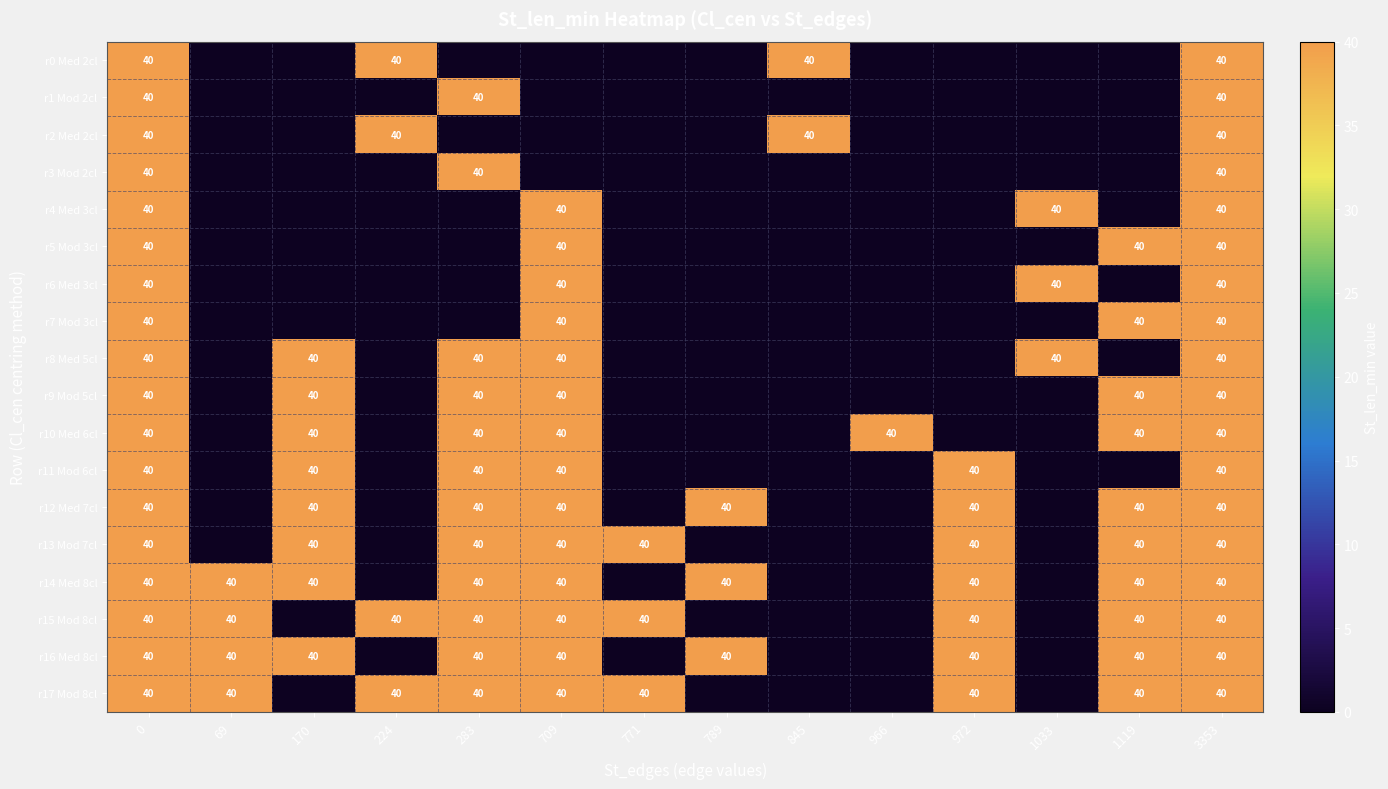

Is it true that r9 Mod 5cl equals 65 at 170?

False